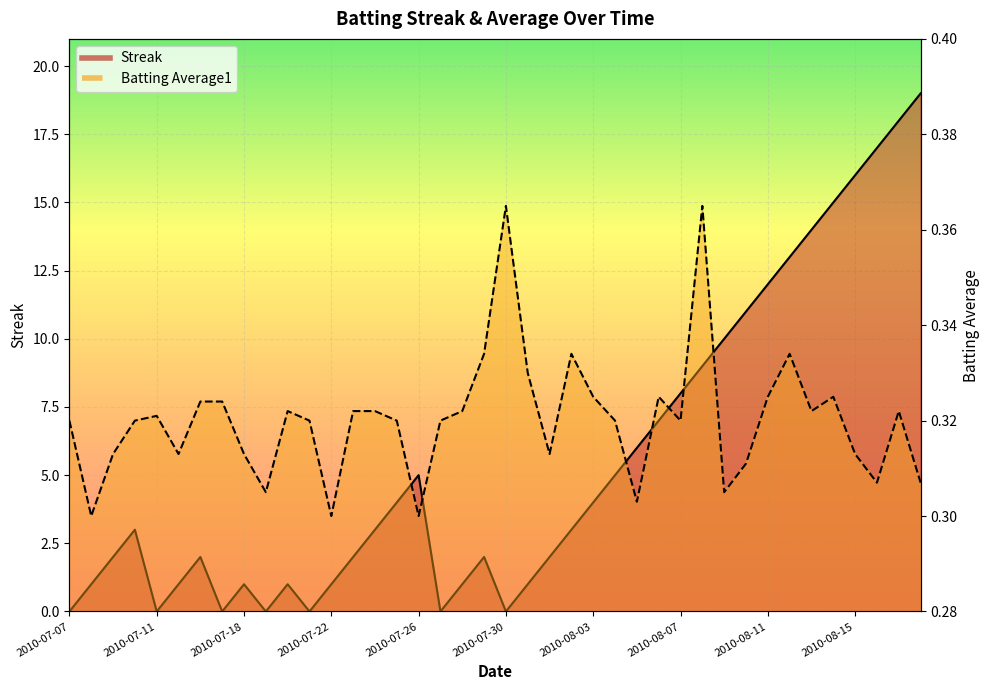

Which series changed the most between 2010-08-03 and 2010-08-13?

Streak